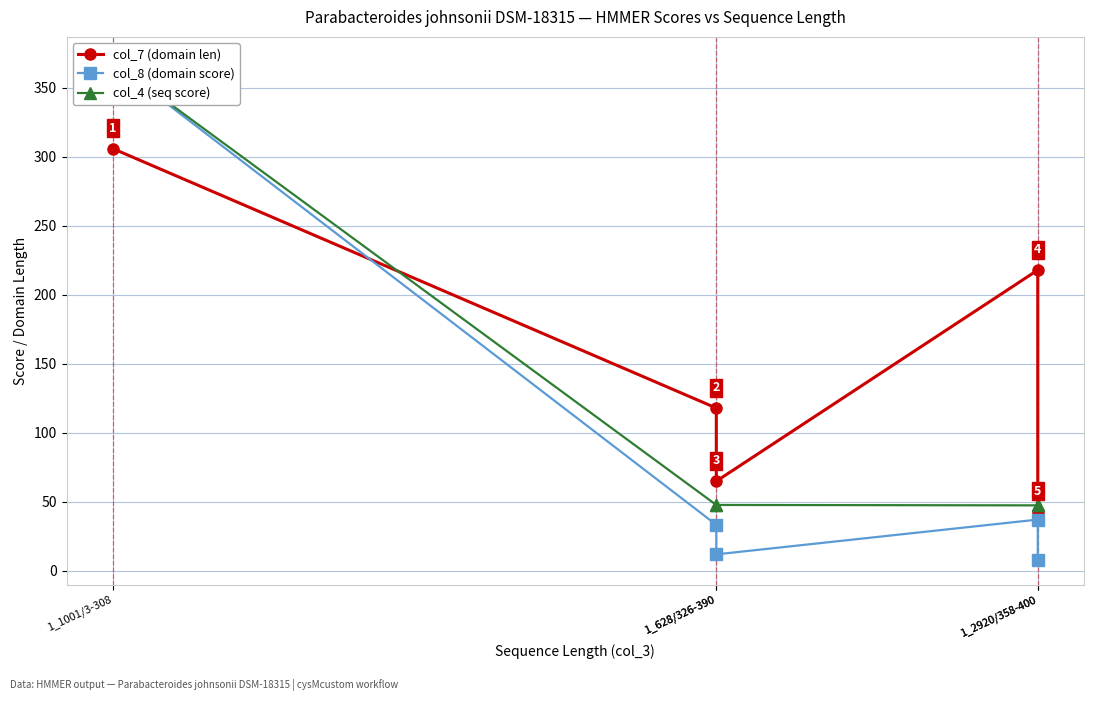

What is the total value across all series at 1_628/326-390?

199.2